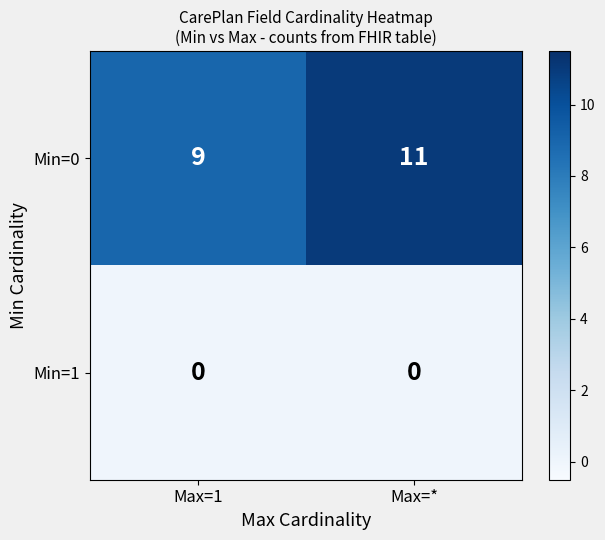

What value does the Min=0 series have at Max=*?

11